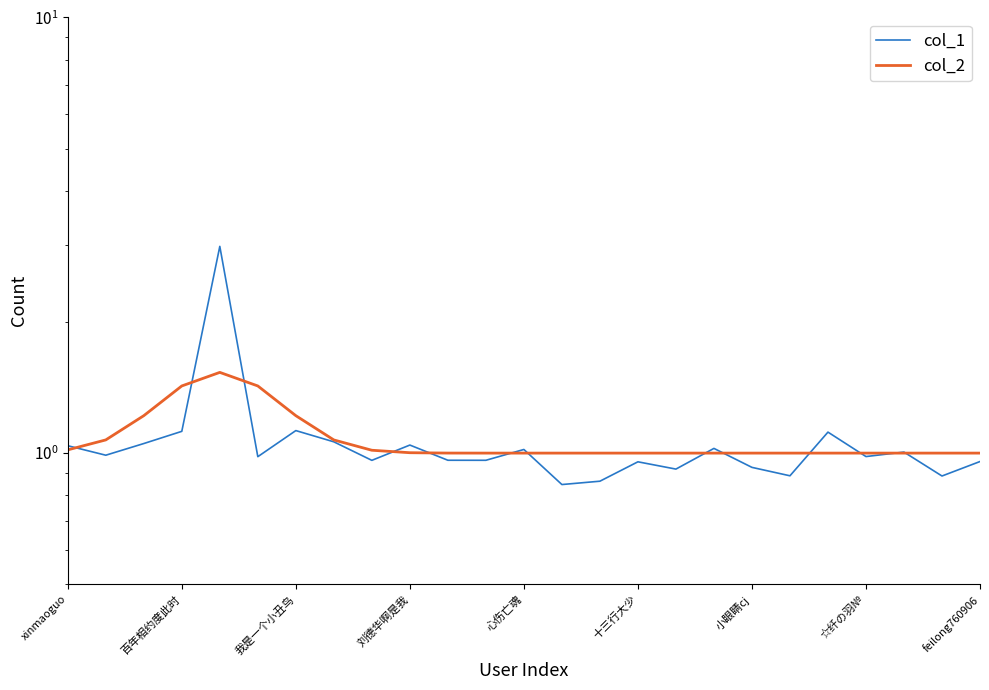

Which has a higher value, 10 or 18?

10